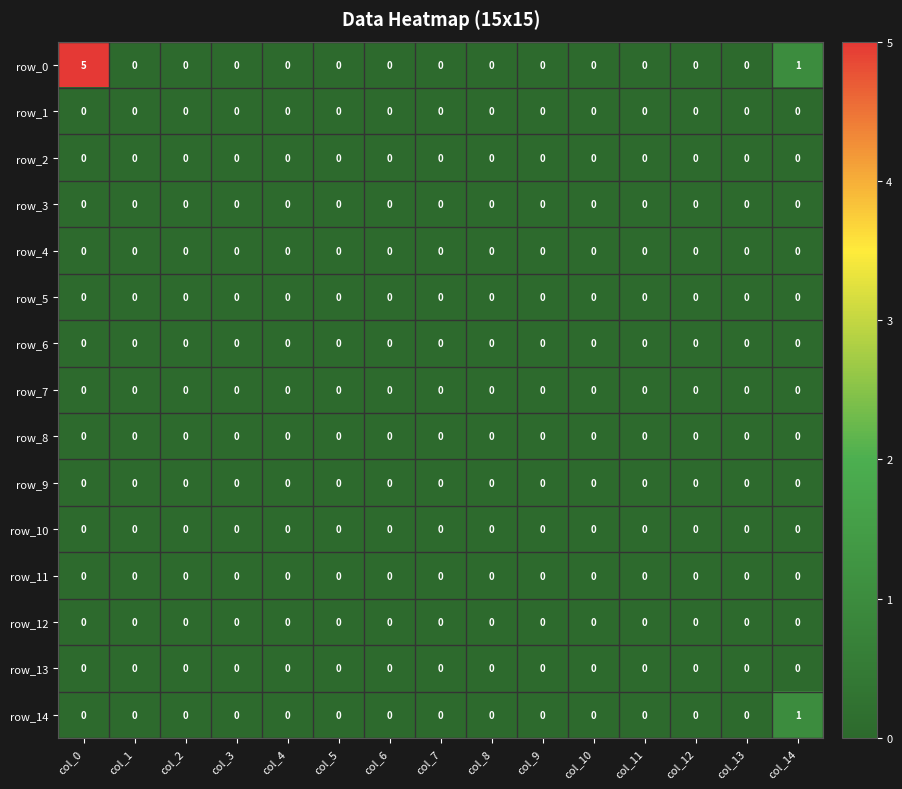

Which series has the largest range (max minus min)?

row_0